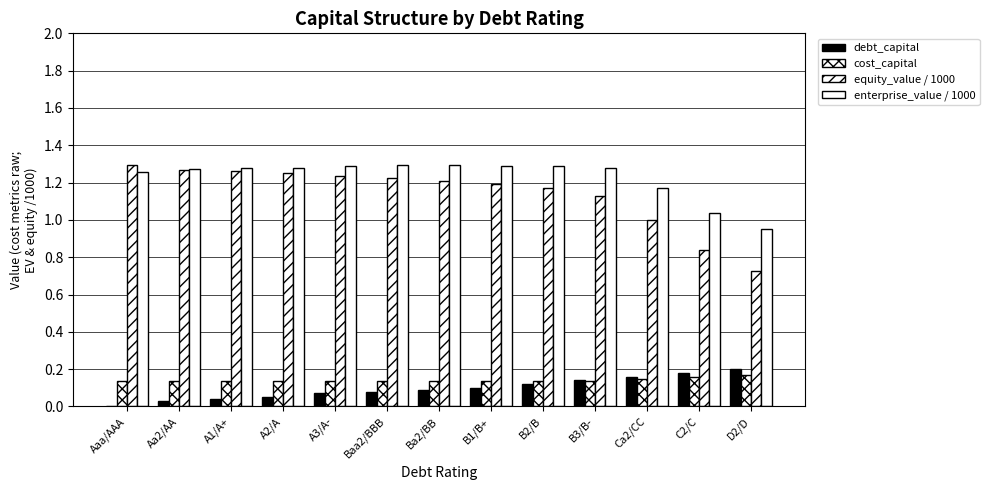

Count the number of data series in this chart.

4